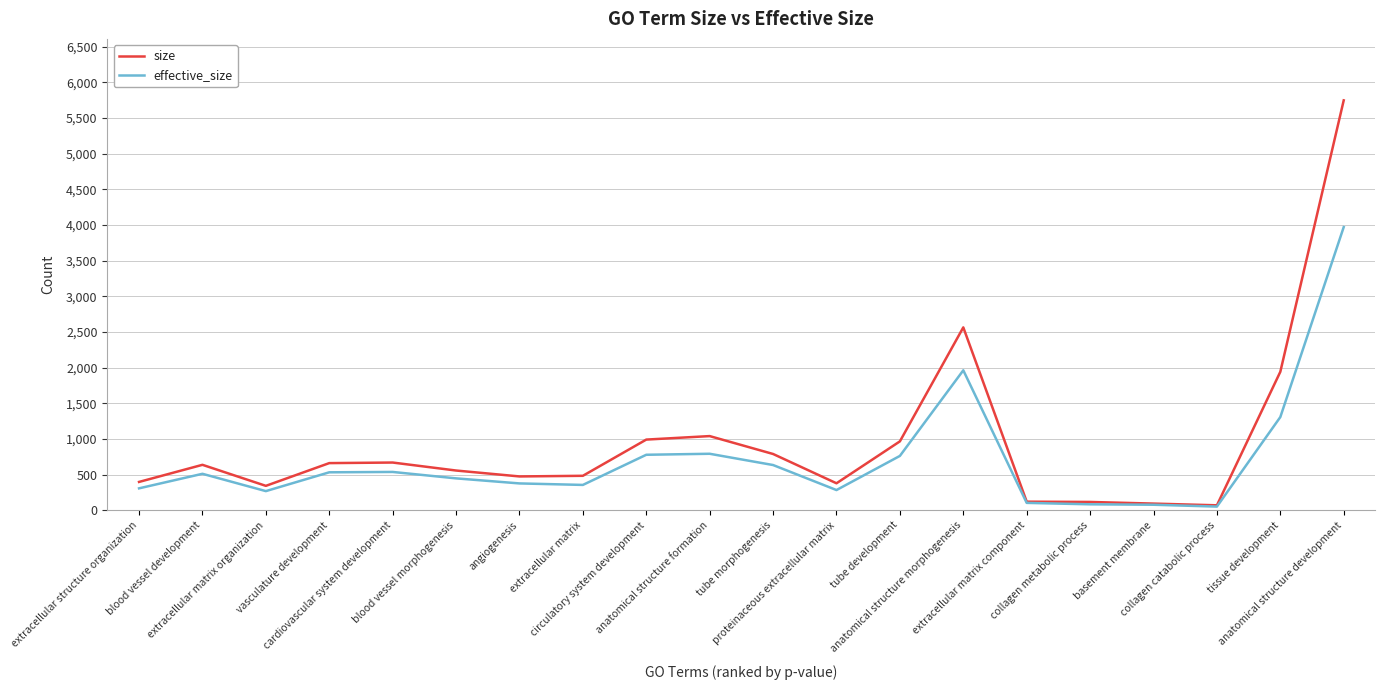

The size series shows 377 at proteinaceous extracellular matrix. True or false?

True